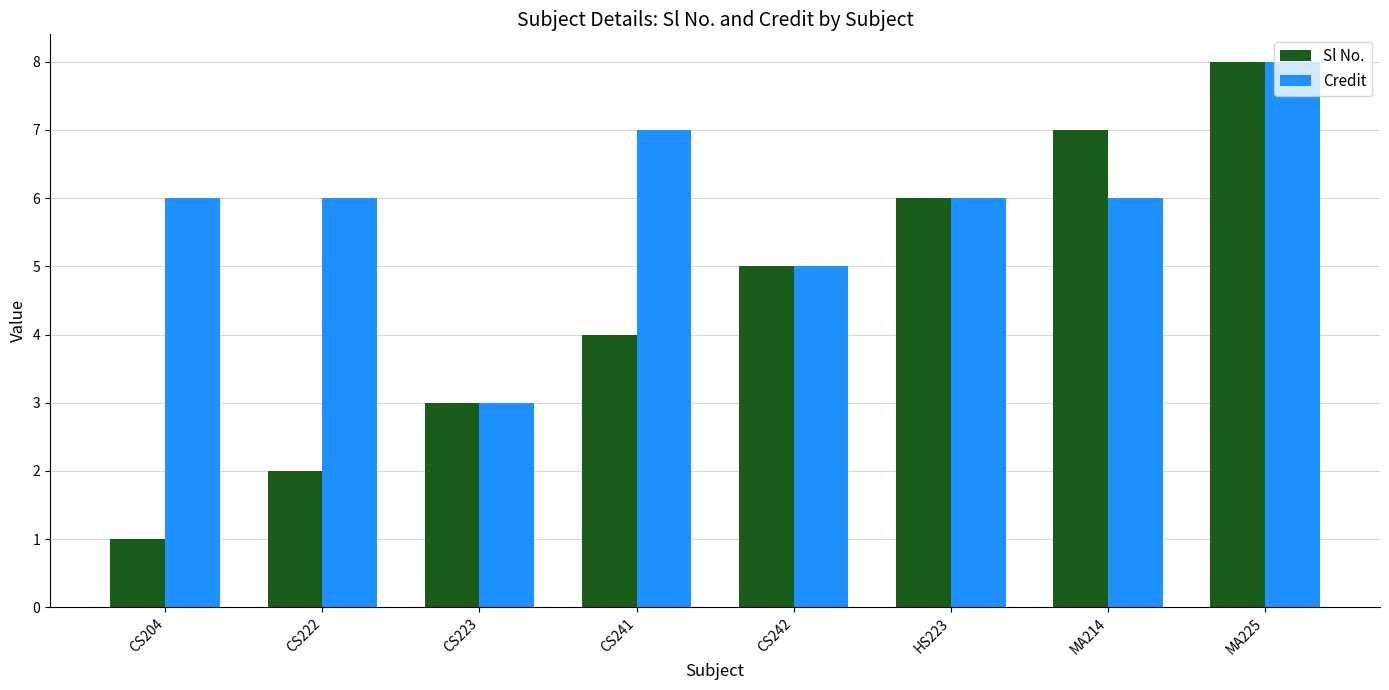

Where is Sl No. nearest to the value 4?

CS241